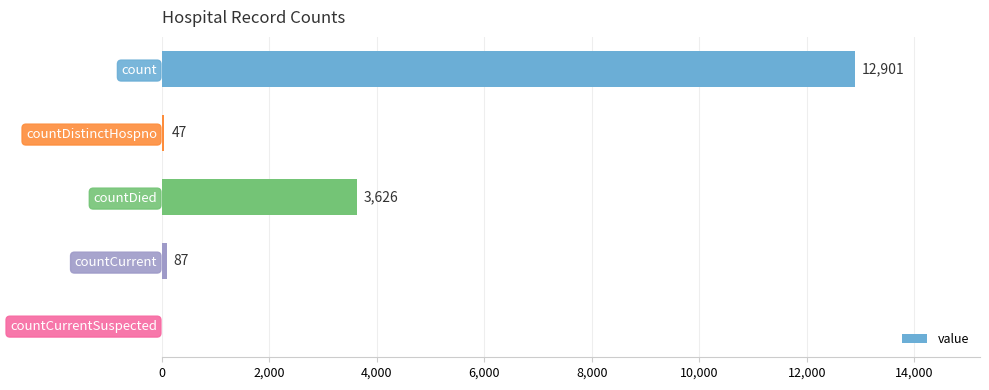

Reading top to bottom, what are all the values shown in this chart?

count=12901	countDistinctHospno=47	countDied=3626	countCurrent=87	countCurrentSuspected=0